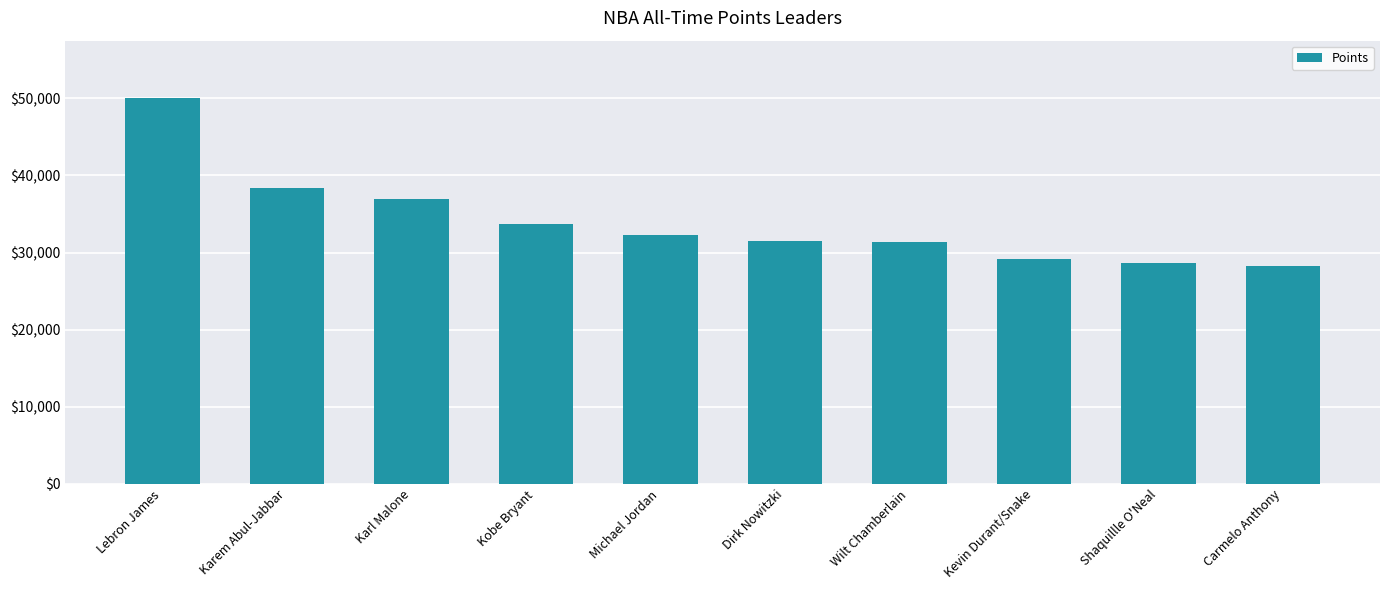

How many values are below 32292?

5